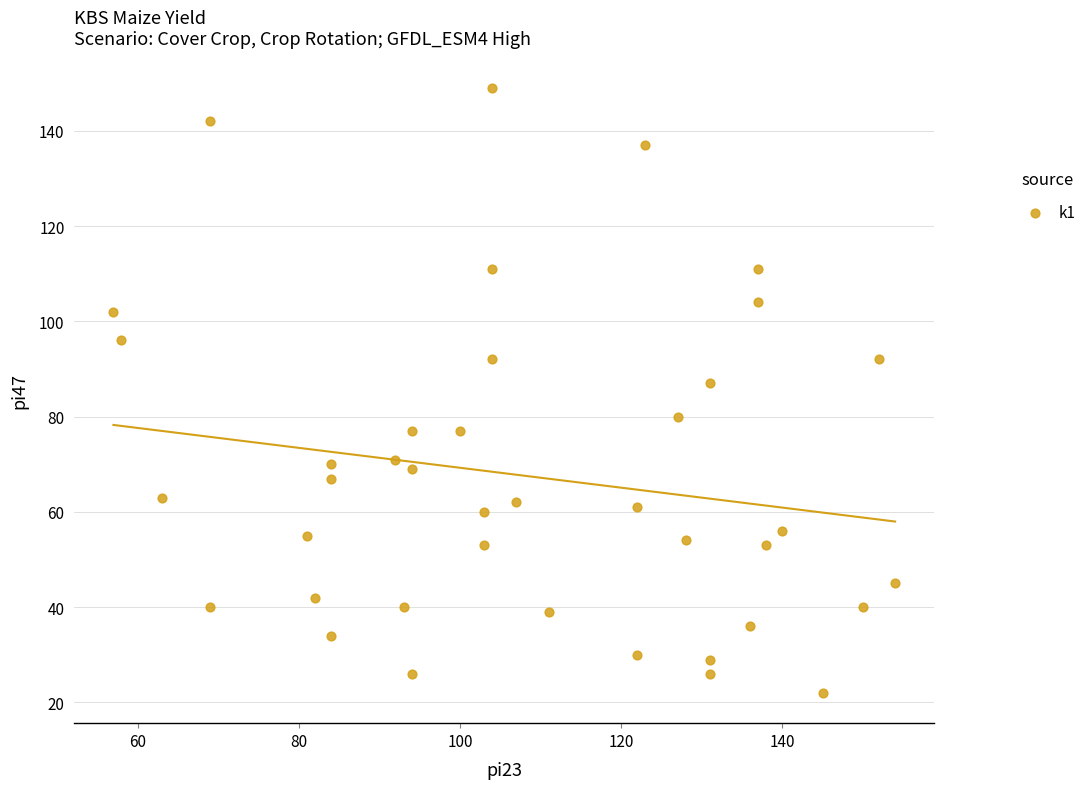

What is the range of Y values (max minus min)?

127